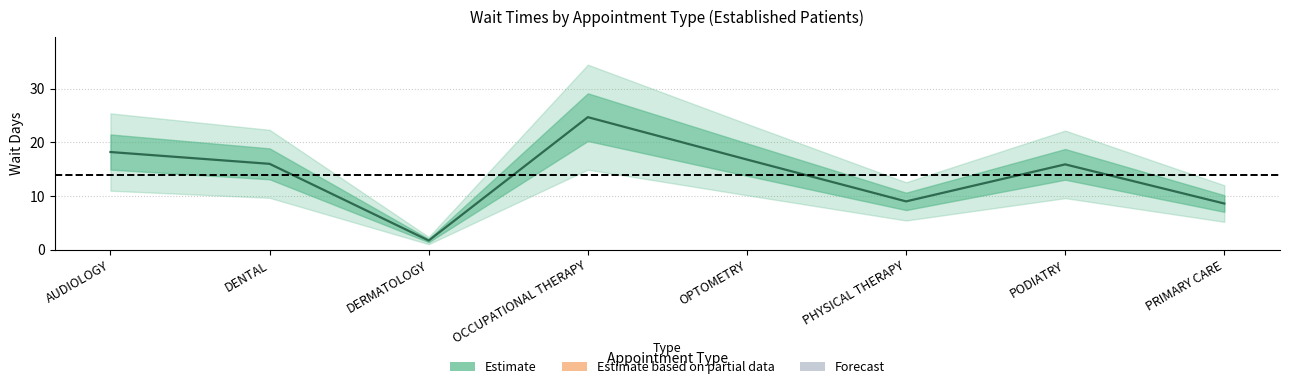

Rank the categories by value from lowest to highest.

DERMATOLOGY, PRIMARY CARE, PHYSICAL THERAPY, PODIATRY, DENTAL, OPTOMETRY, AUDIOLOGY, OCCUPATIONAL THERAPY